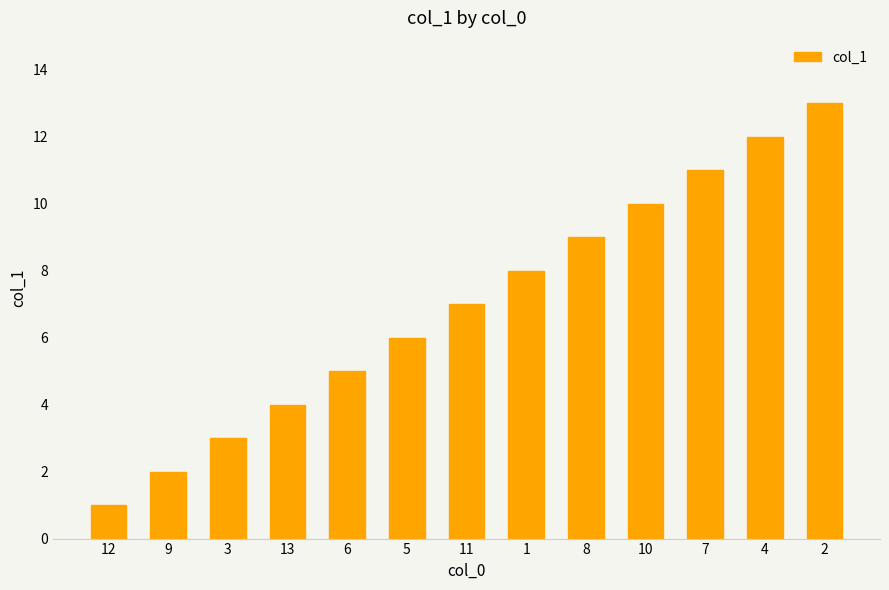

Reading left to right, extract all data points from this chart.

1	2	3	4	5	6	7	8	9	10	11	12	13